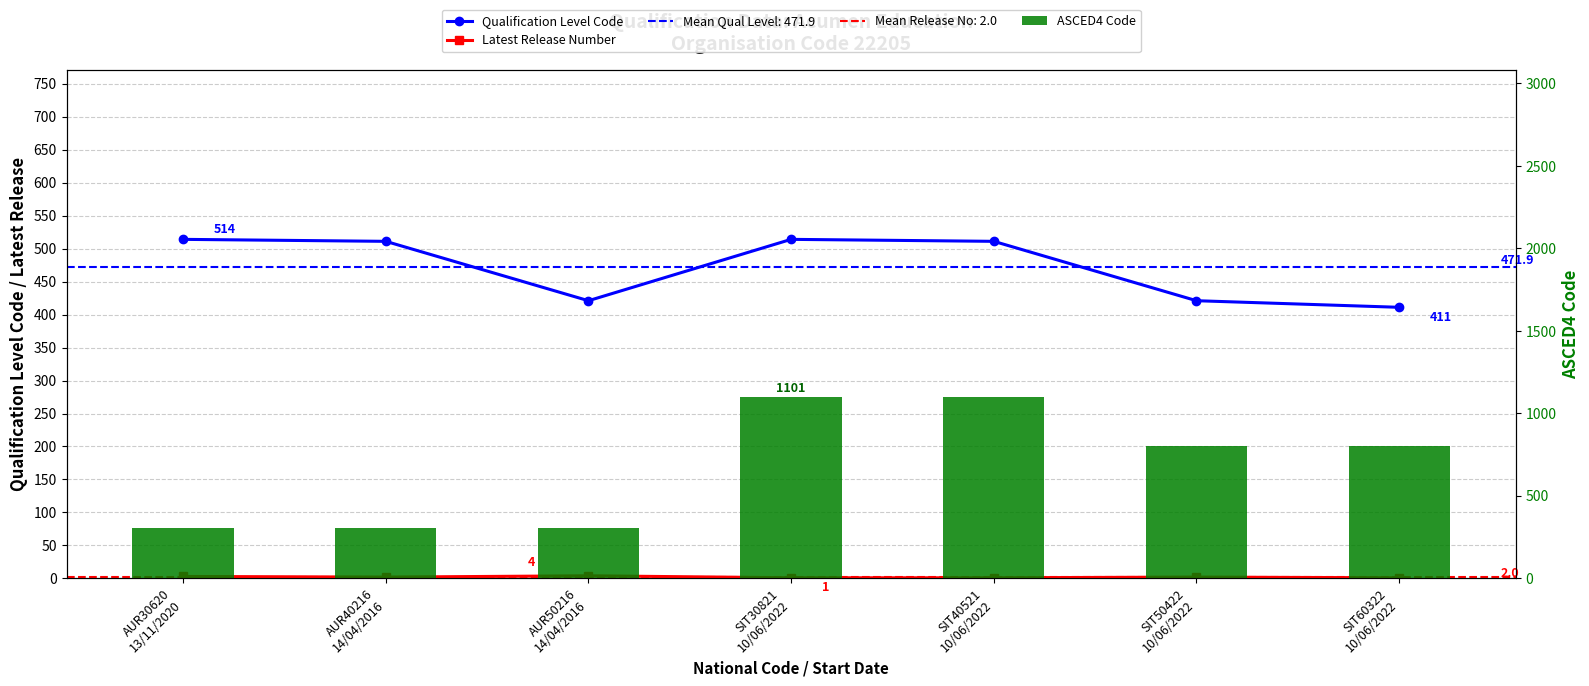

What is the lowest value of the Latest Release Number series?

1